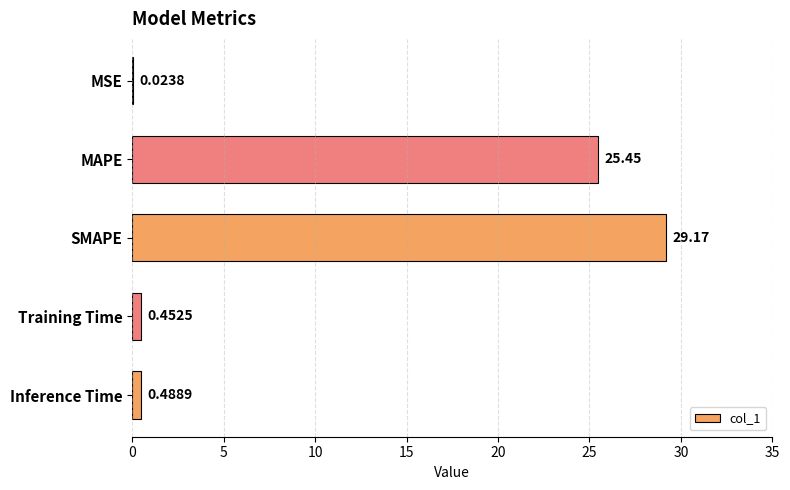

Count the number of categories in the chart.

5